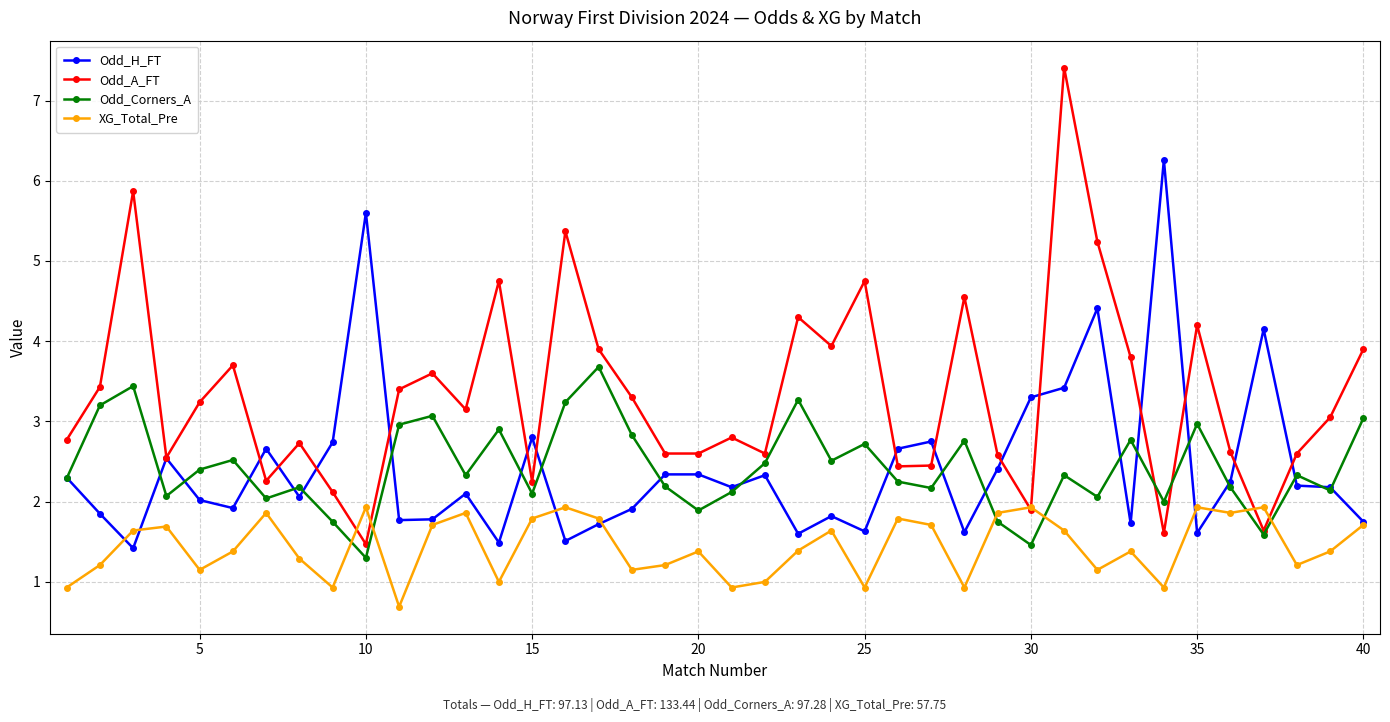

True or false: XG_Total_Pre and Odd_A_FT intersect in this chart.

True